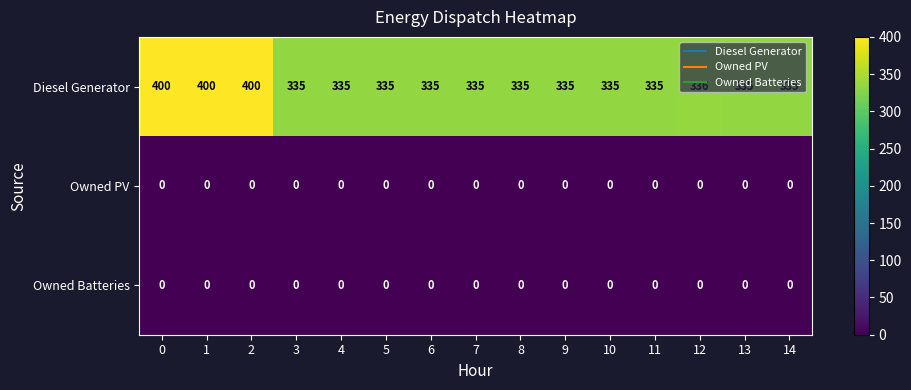

The Diesel Generator series shows 663 at 0. True or false?

False